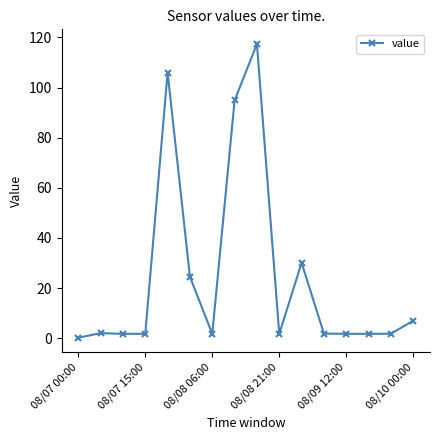

What is the difference between the maximum and minimum values?

117.1